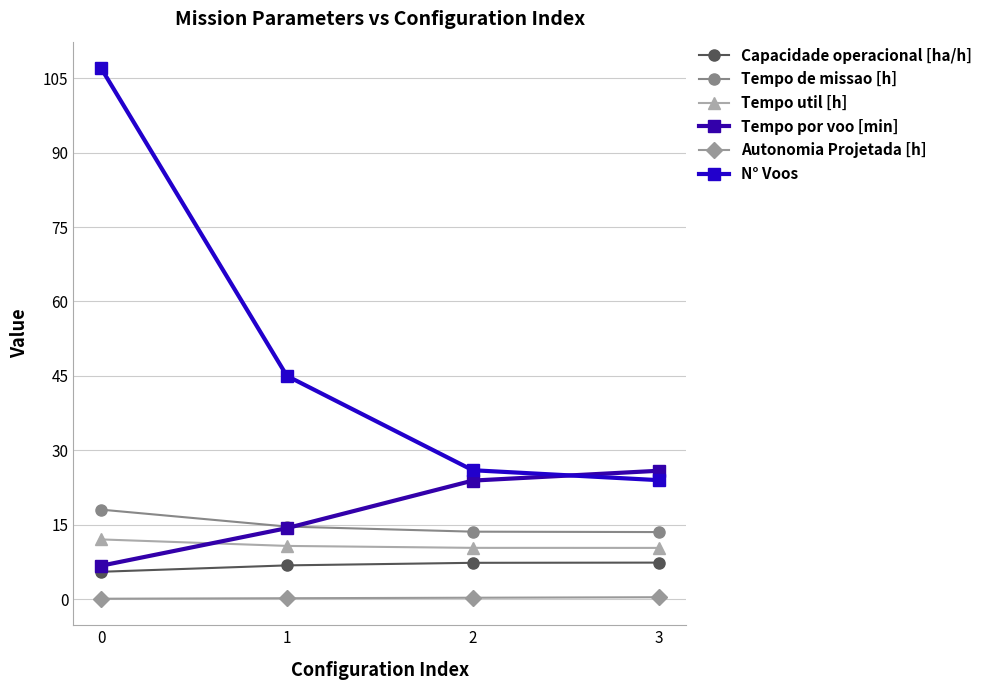

Which has a higher value, 2 or 1?

2